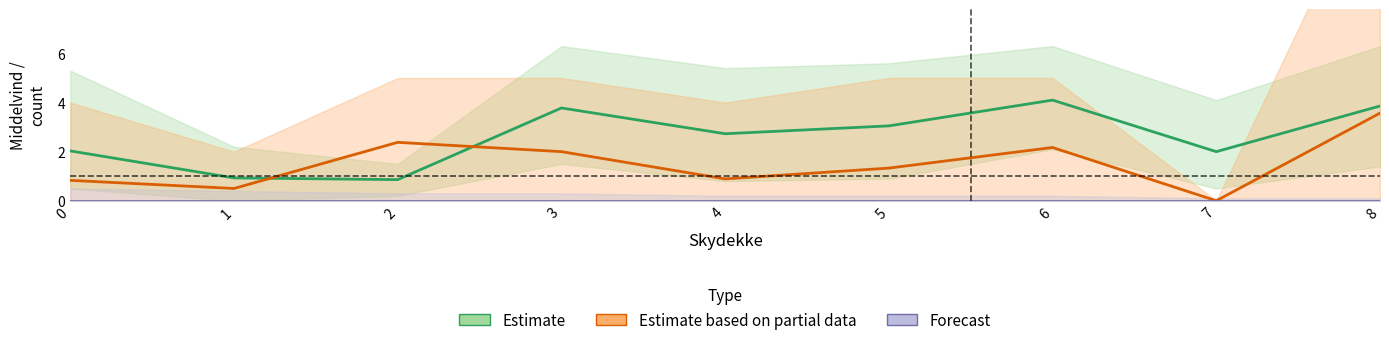

True or false: Forecast has a value of 0.0 at 8.

True